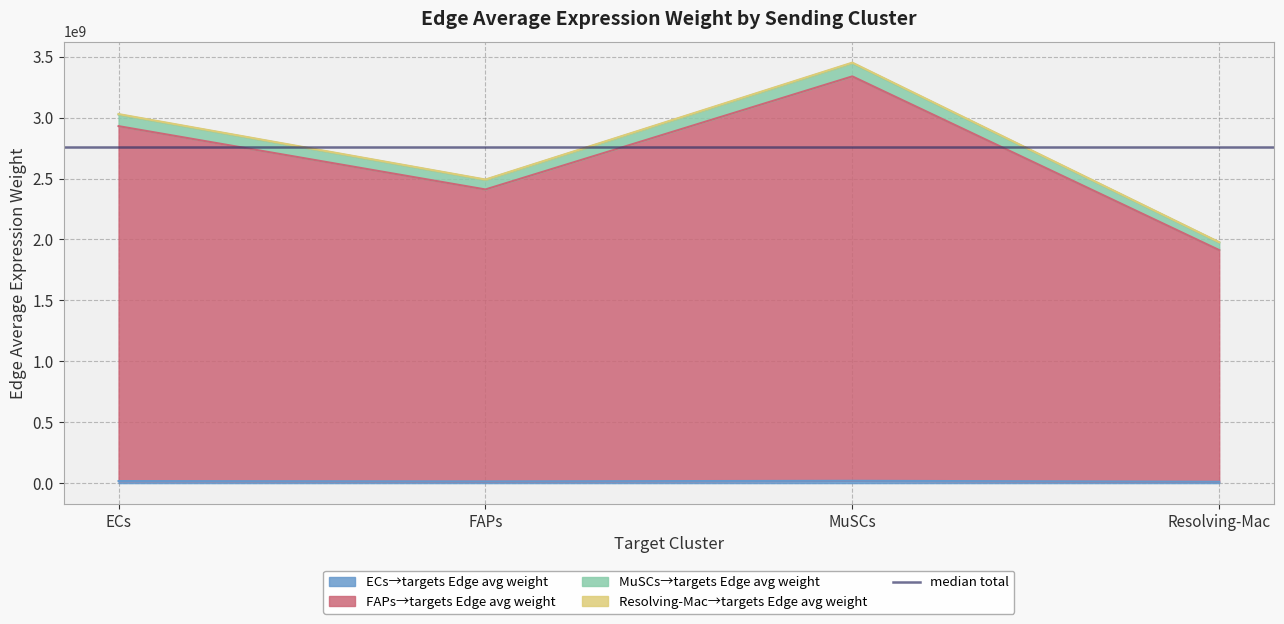

True or false: ECs→targets Edge avg weight has more than 2 points higher than both neighbors.

False